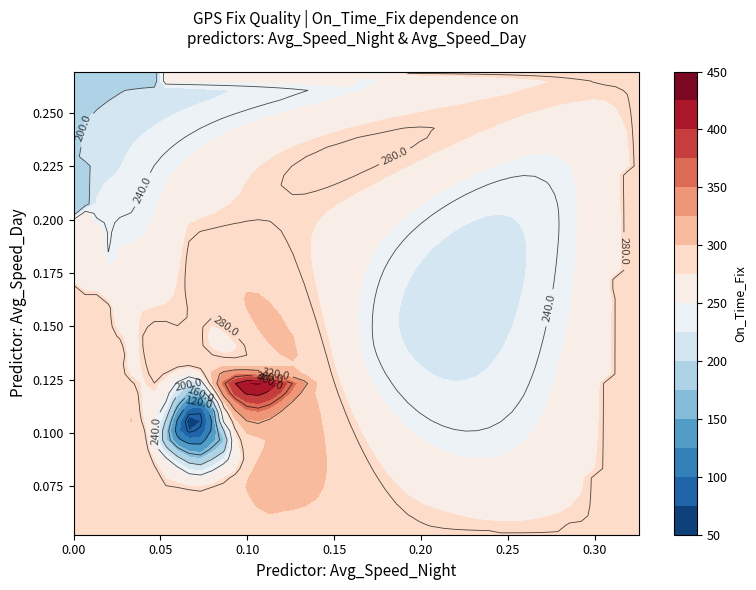

Which series changed the most between 17 and 19?

on_time_fix